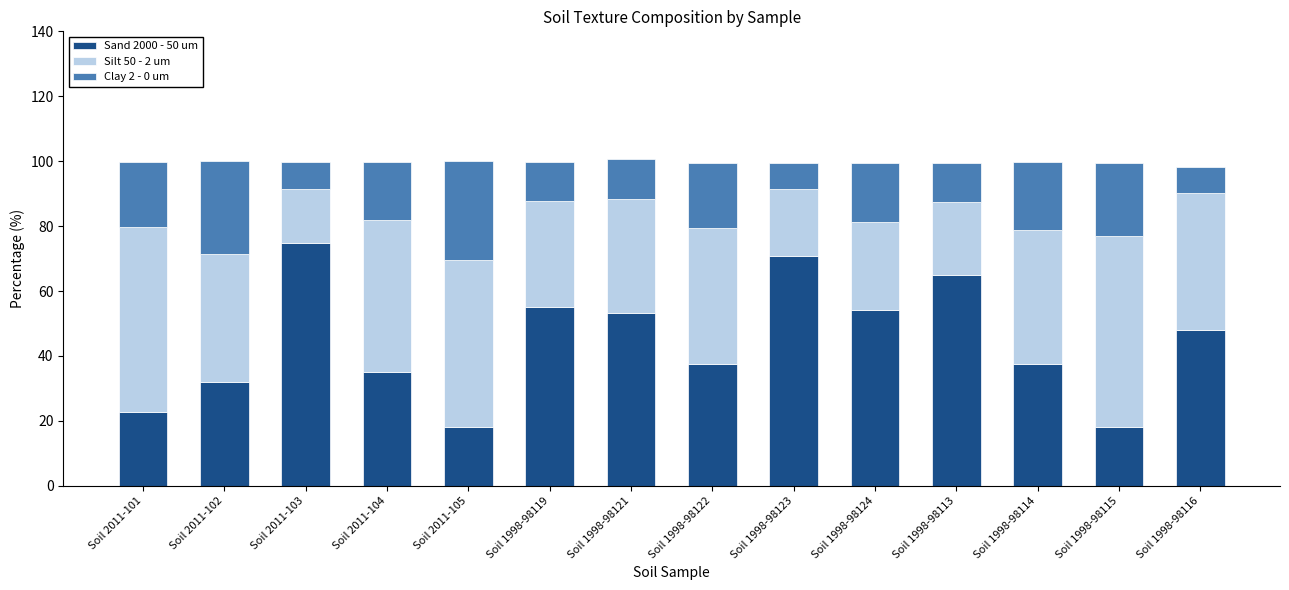

At which label does Sand 2000 - 50 um reach its peak?

Soil 2011-103